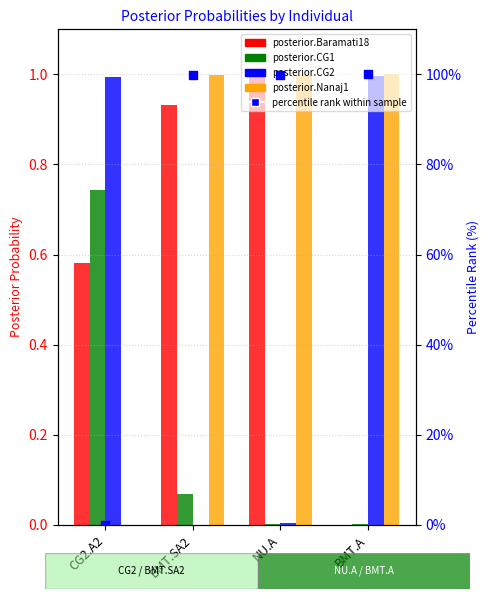

Which series reaches the minimum Y coordinate?

posterior.Nanaj1